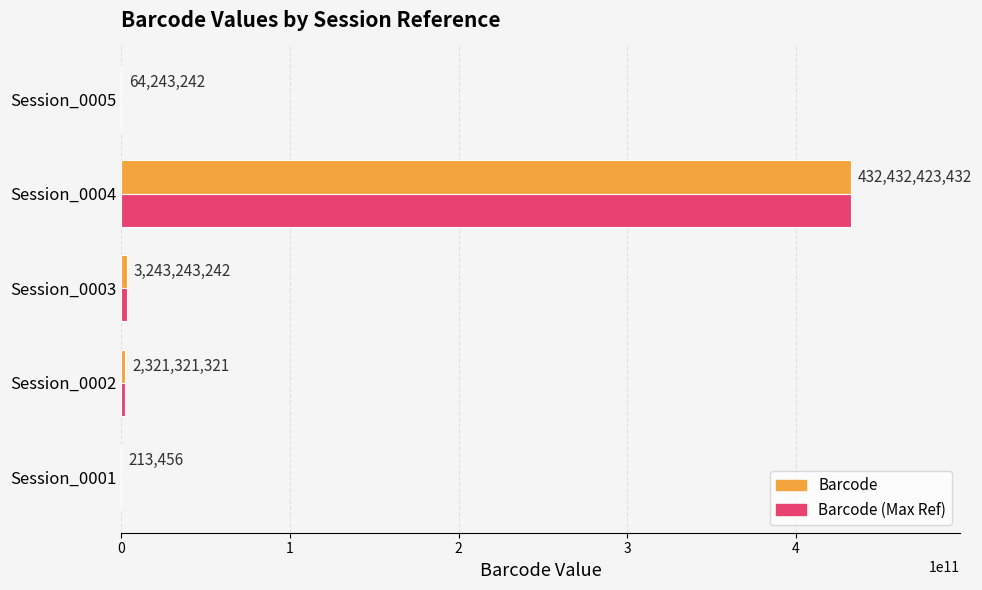

What is the sum of all Barcode (Max Ref) values?

438061444693